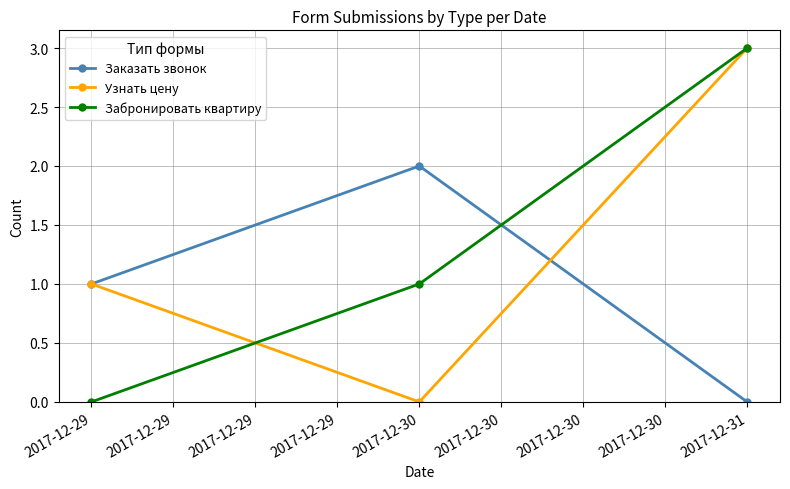

At which category does the chart reach its peak across all series?

2017-12-31